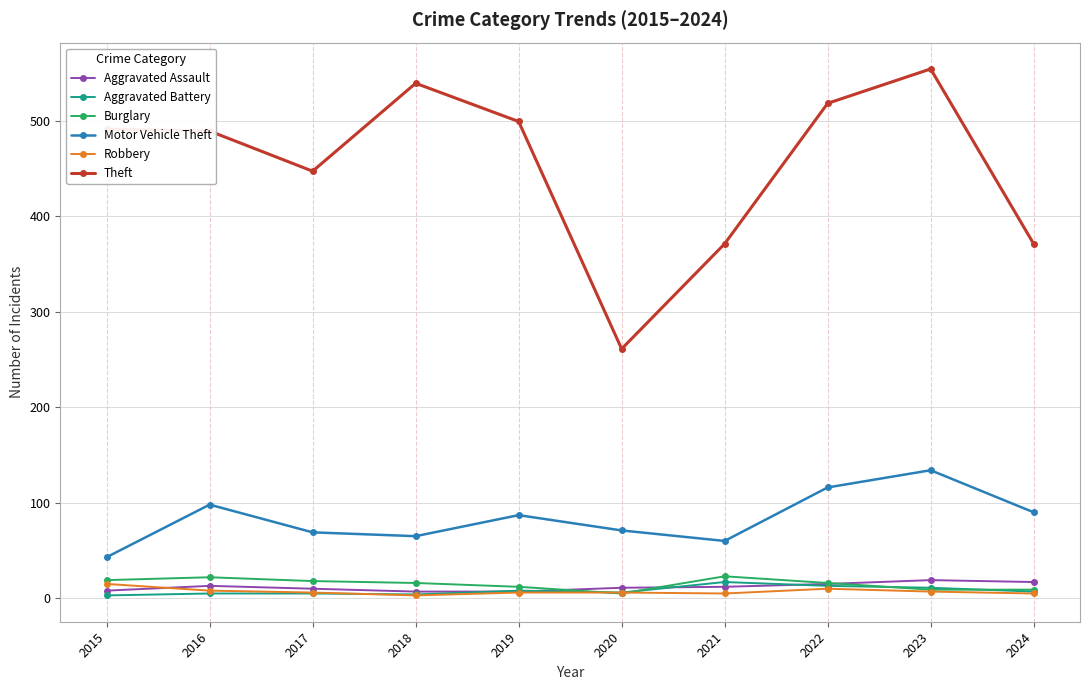

At which category does the chart reach its peak across all series?

2023